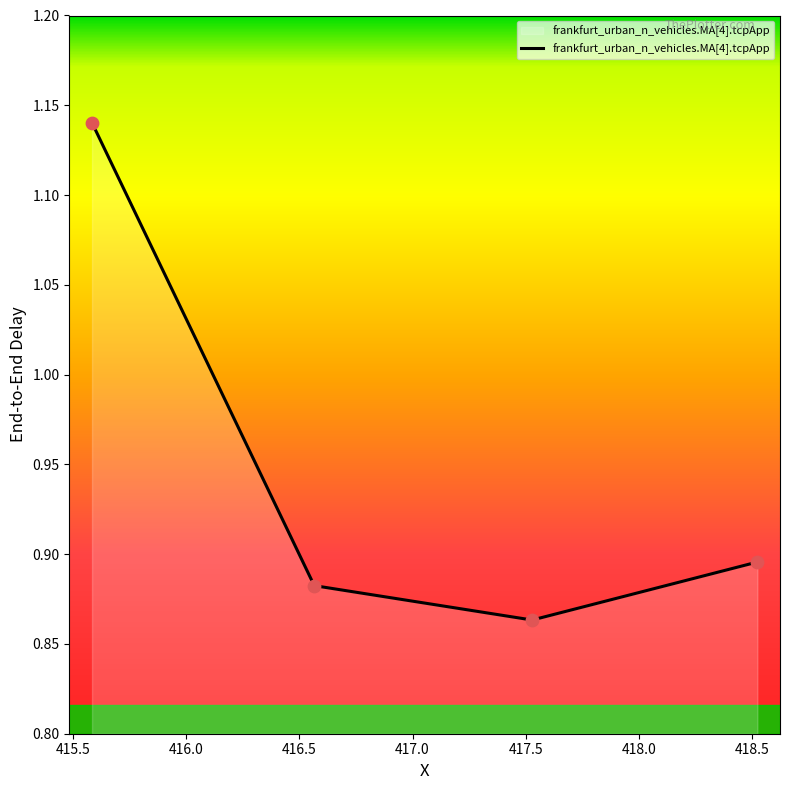

Count the values in the range 0 to 1.

3